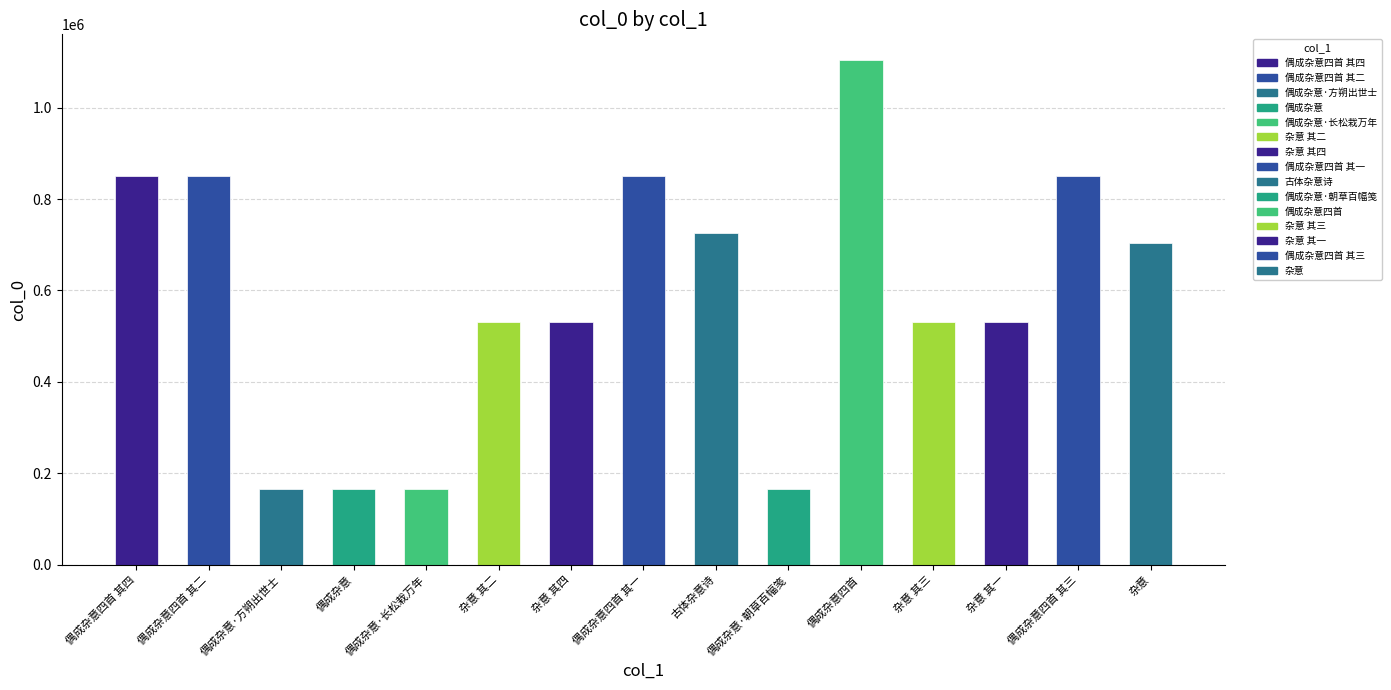

The chart shows a value of 904856 at 杂意 其三. True or false?

False